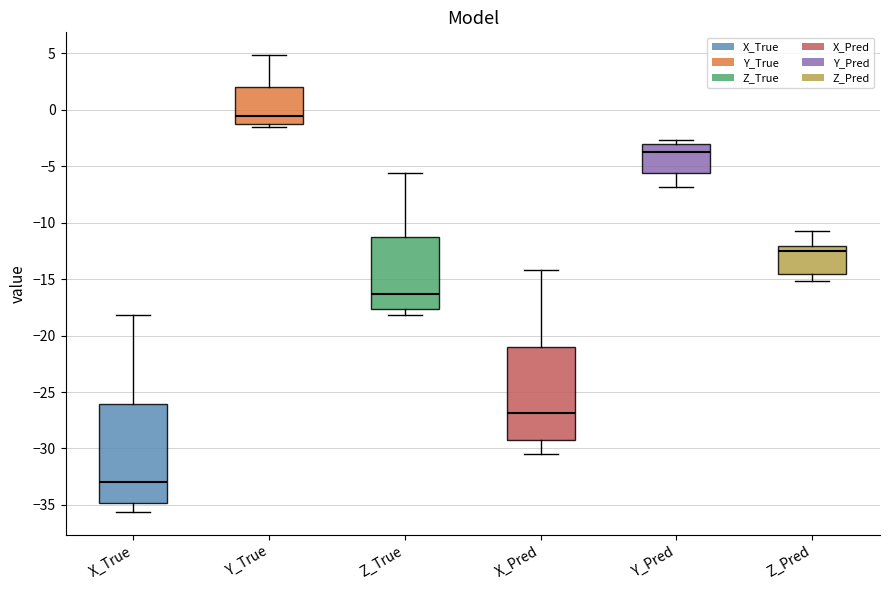

Reading left to right, read every box against the y-axis: the position of its median line, the range the box covers, and the ends of its whiskers. The values are not printed on the chart, so give them approximately, as read against the axis.

X_True: median -33.0, box -35.0 to -26.0, whiskers -35.5 to -18.0
Y_True: median -0.5, box -1.5 to 2.0, whiskers -1.5 (just below the box's lower edge) to 5.0
Z_True: median -16.5, box -17.5 to -11.5, whiskers -18.0 to -5.5
X_Pred: median -27.0, box -29.0 to -21.0, whiskers -30.5 to -14.0
Y_Pred: median -3.5, box -5.5 to -3.0, whiskers -7.0 to -2.5
Z_Pred: median -12.5, box -14.5 to -12.0, whiskers -15.0 to -10.5